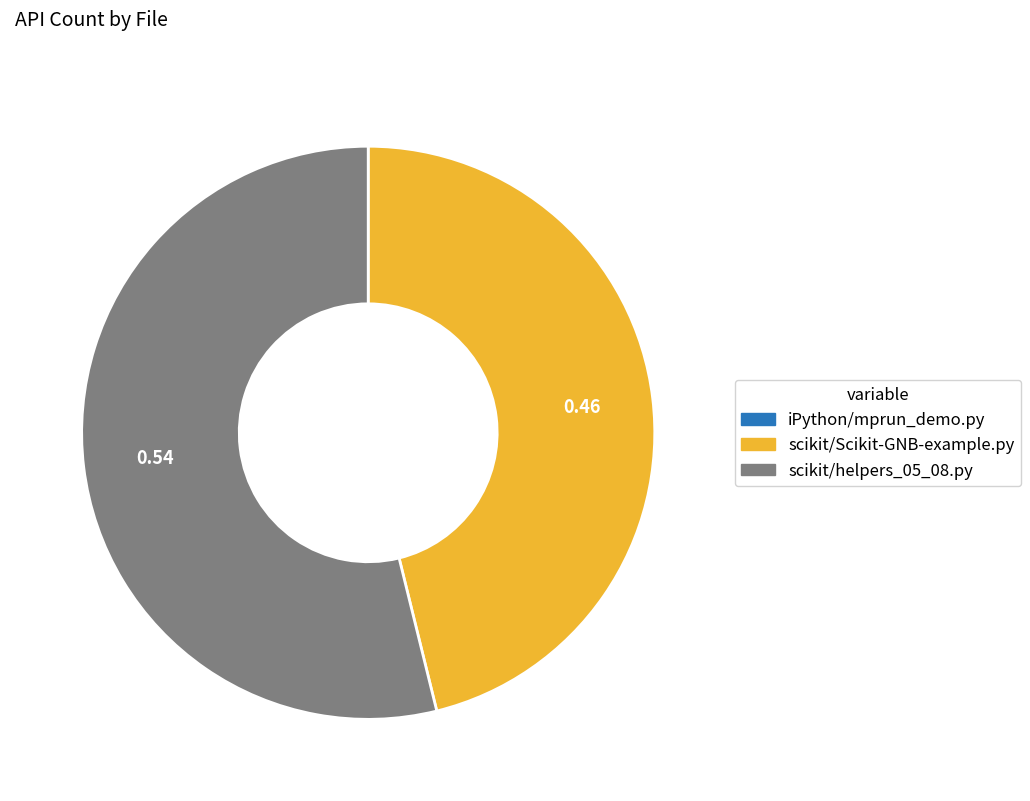

Between scikit/helpers_05_08.py and scikit/Scikit-GNB-example.py, which is larger?

scikit/helpers_05_08.py